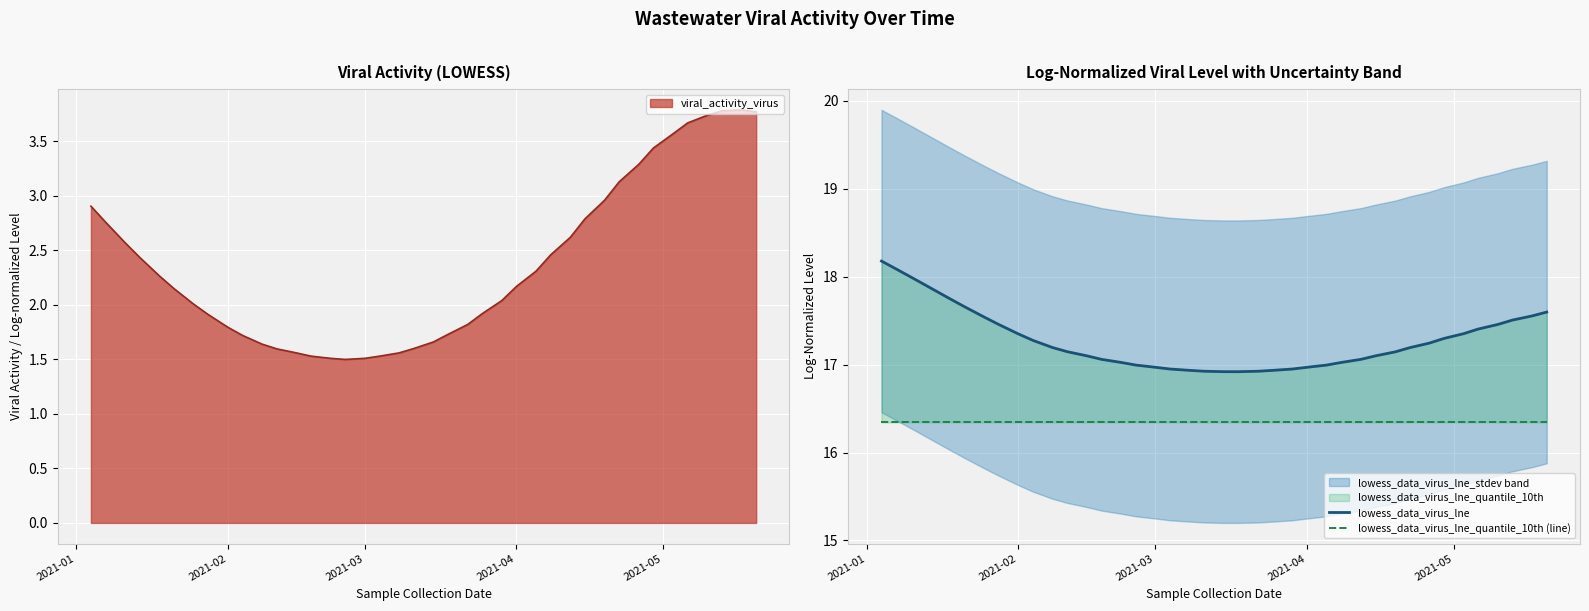

What is the greatest value displayed?

18.2